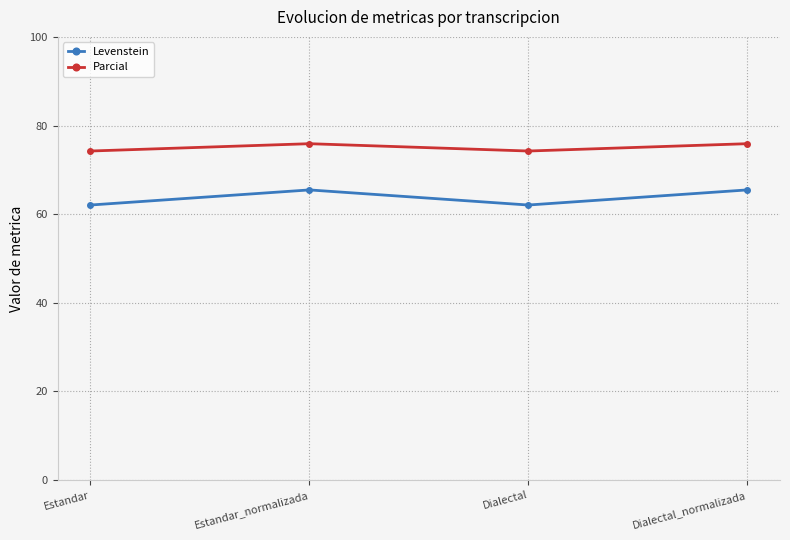

The Levenstein series shows 65.5 at Dialectal_normalizada. True or false?

True